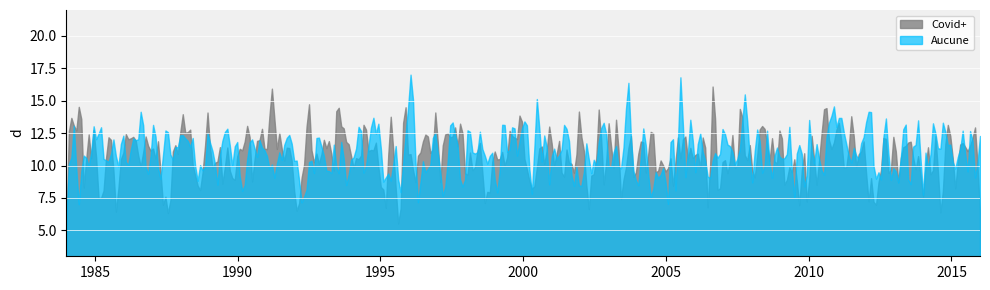

What is the smallest value displayed?

5.5